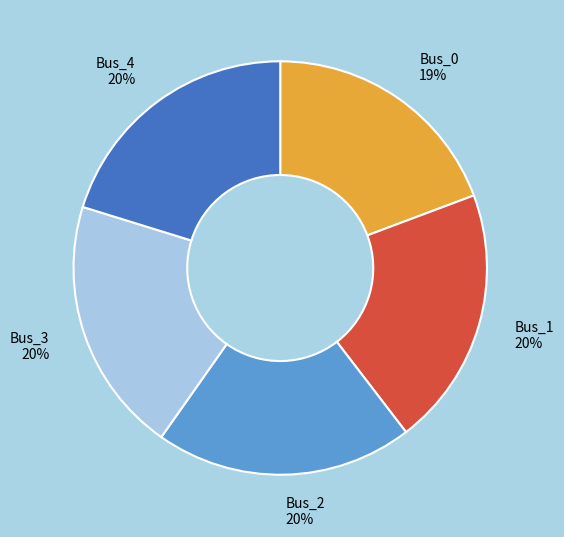

To the nearest percent, what is the difference between the largest and smallest slice percentages?

1%